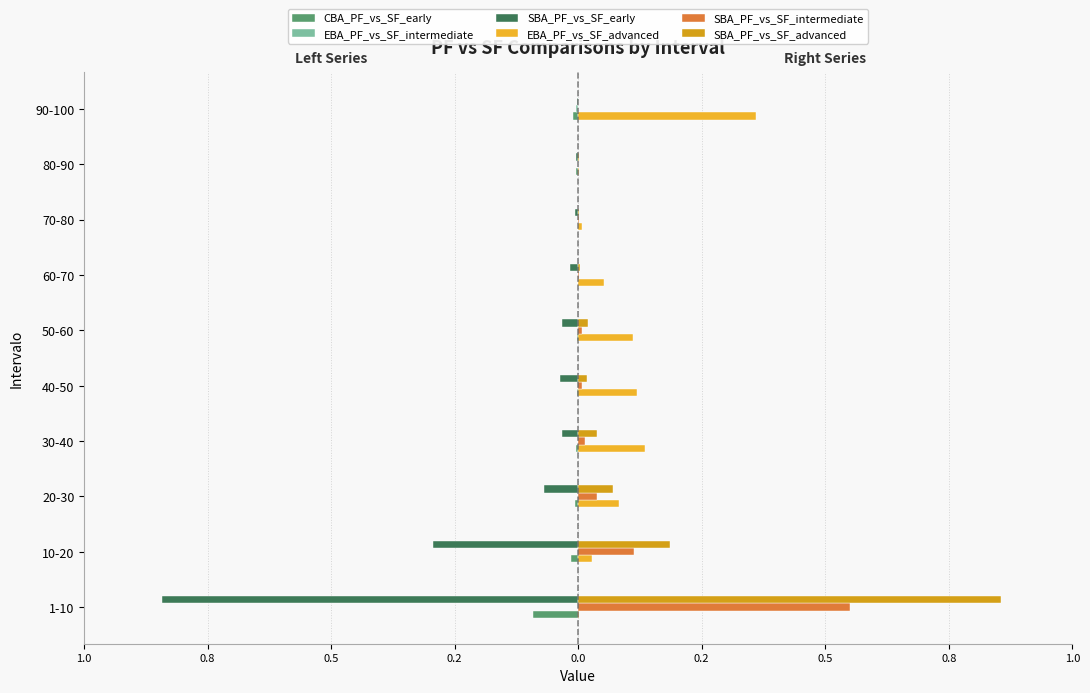

How many groups of bars are there?

10